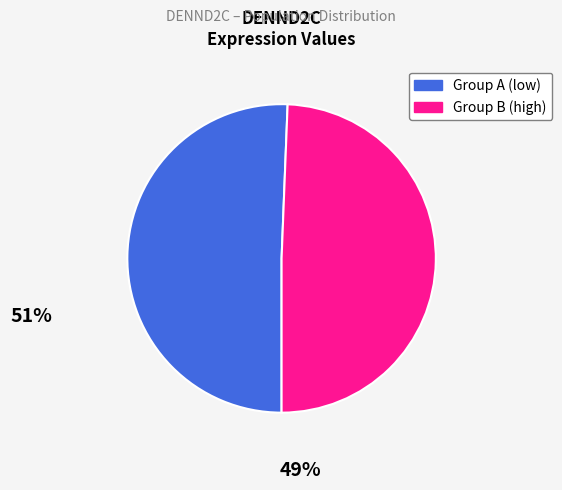

Is there a majority slice in this chart?

Yes